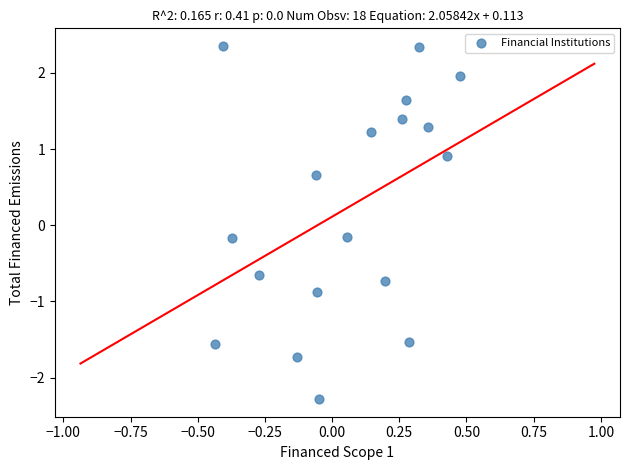

What is the range of X values (max minus min)?

0.9